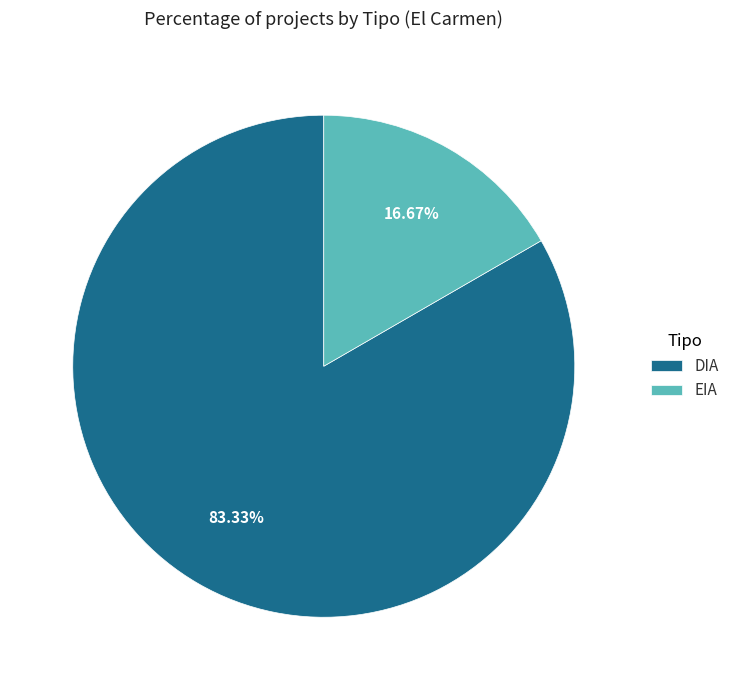

To the nearest percent, what is the difference between the EIA and DIA slice percentages?

67%